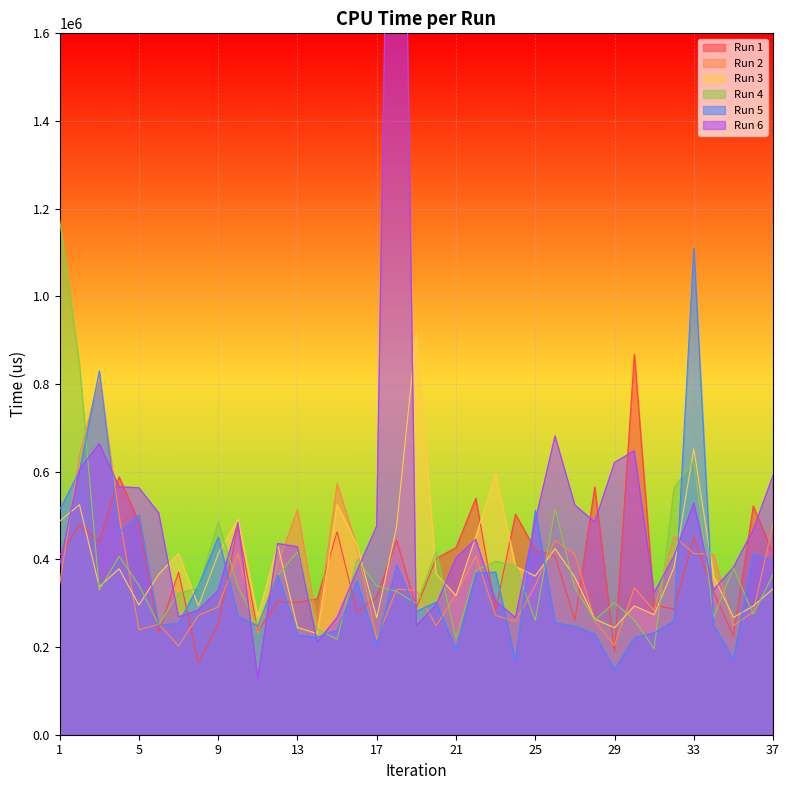

How many intersections are there between Run 3 and Run 2?

13